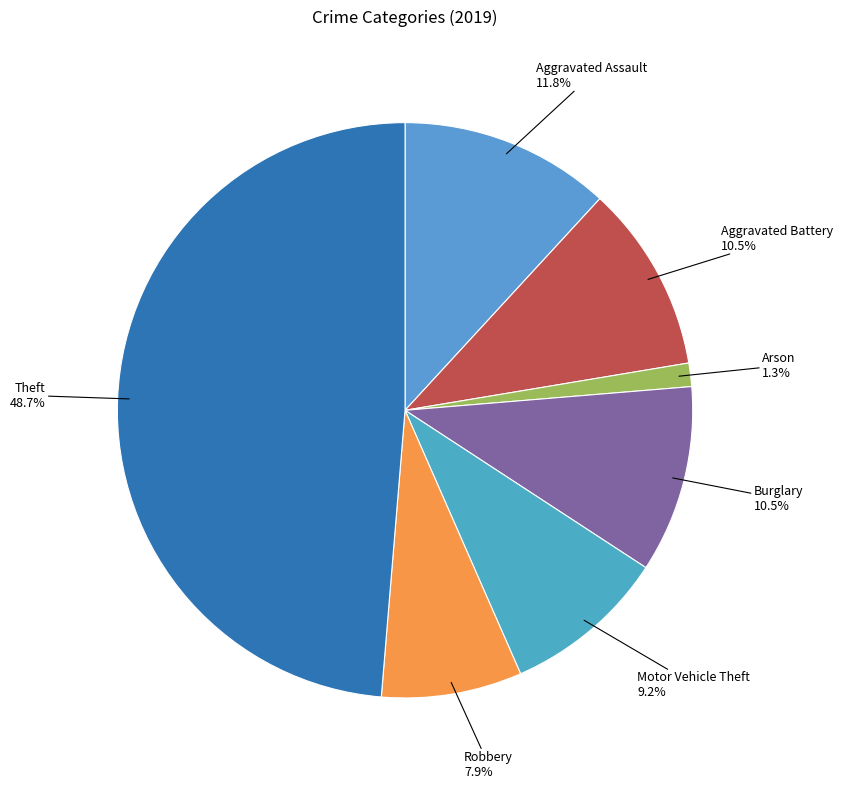

Between Arson and Burglary, which is larger?

Burglary